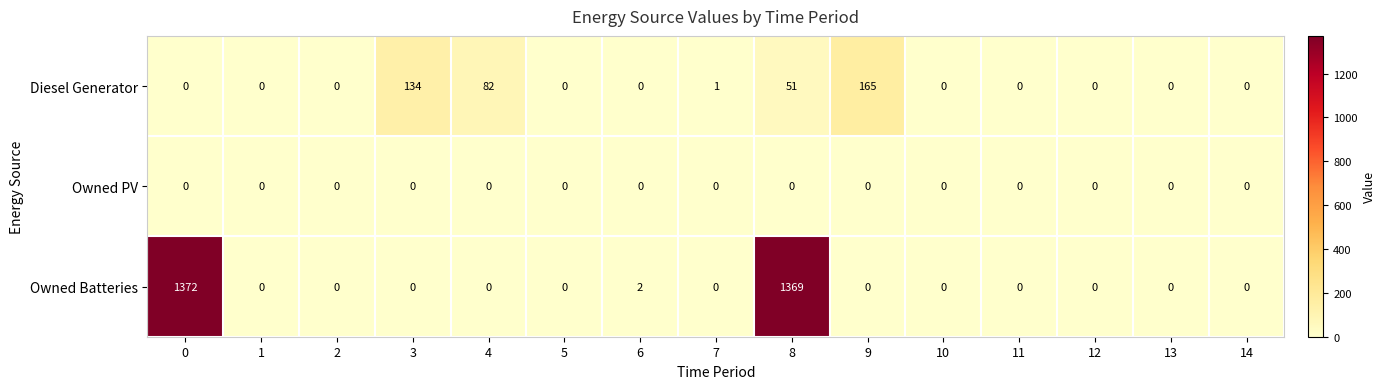

Is it true that Owned Batteries equals 344 at 0?

False